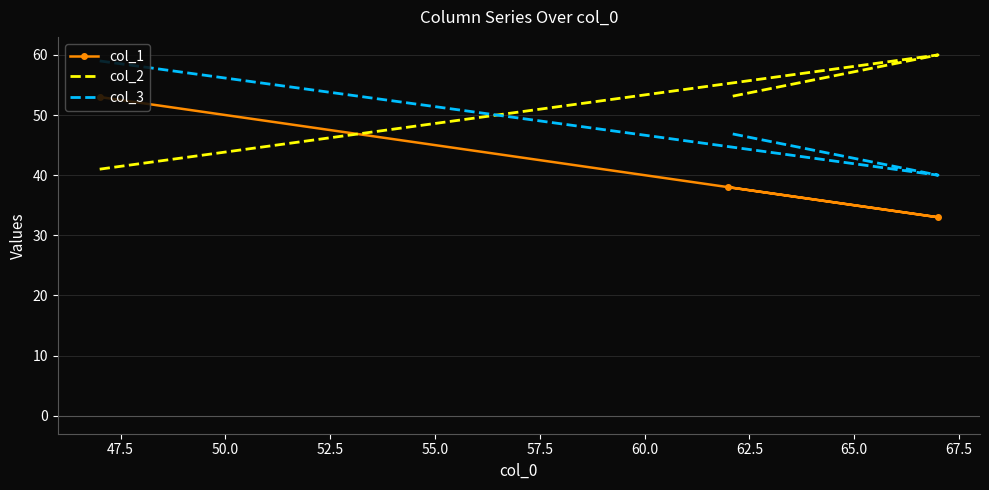

Which series has the largest total across all categories?

col_2